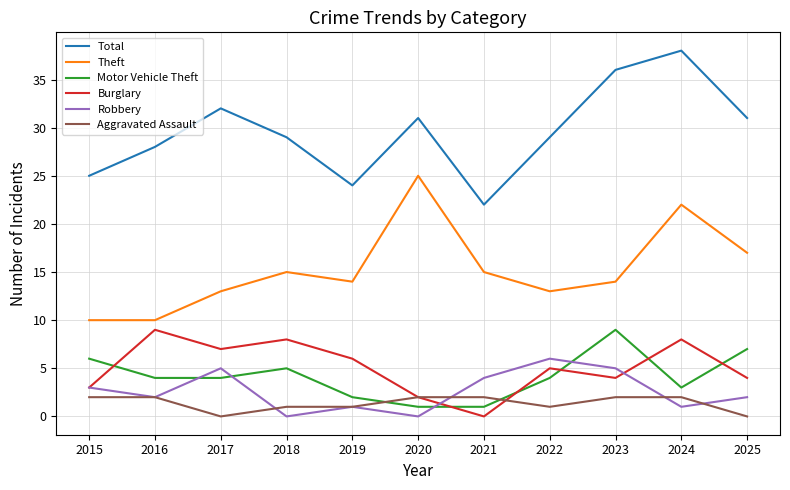

Which series has the largest total across all categories?

Total